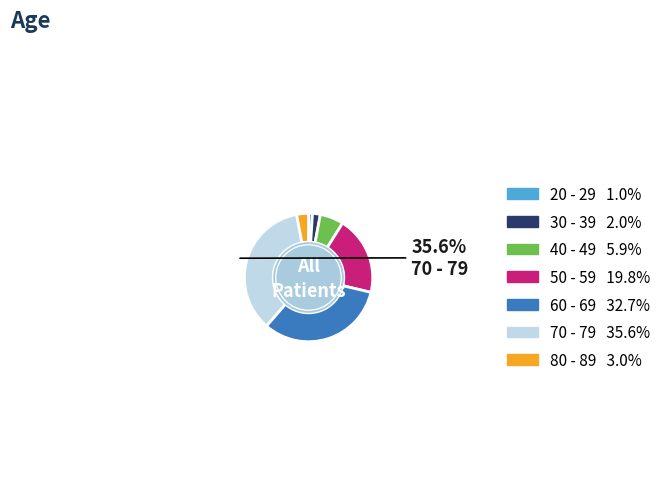

Is there a majority slice in this chart?

No